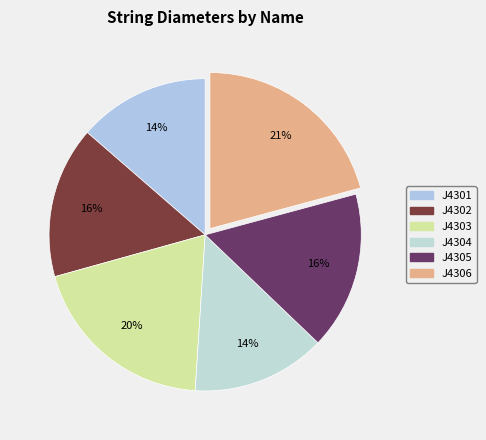

Do J4305 and J4302 together represent more than half of the pie?

No